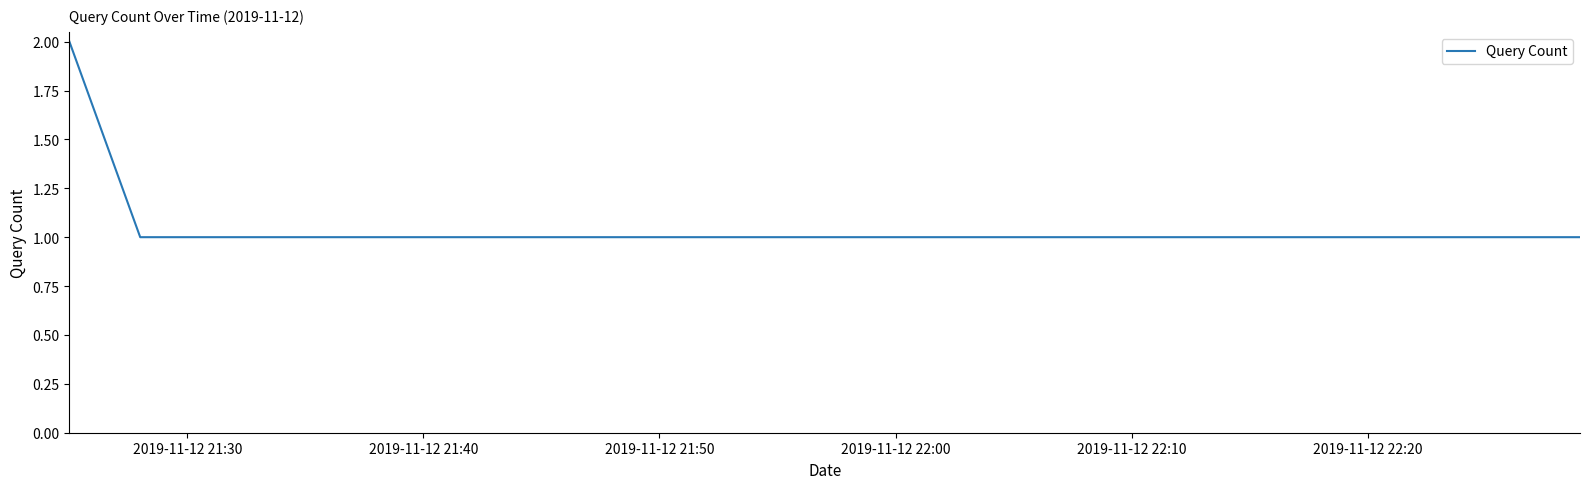

What is the average value?

1